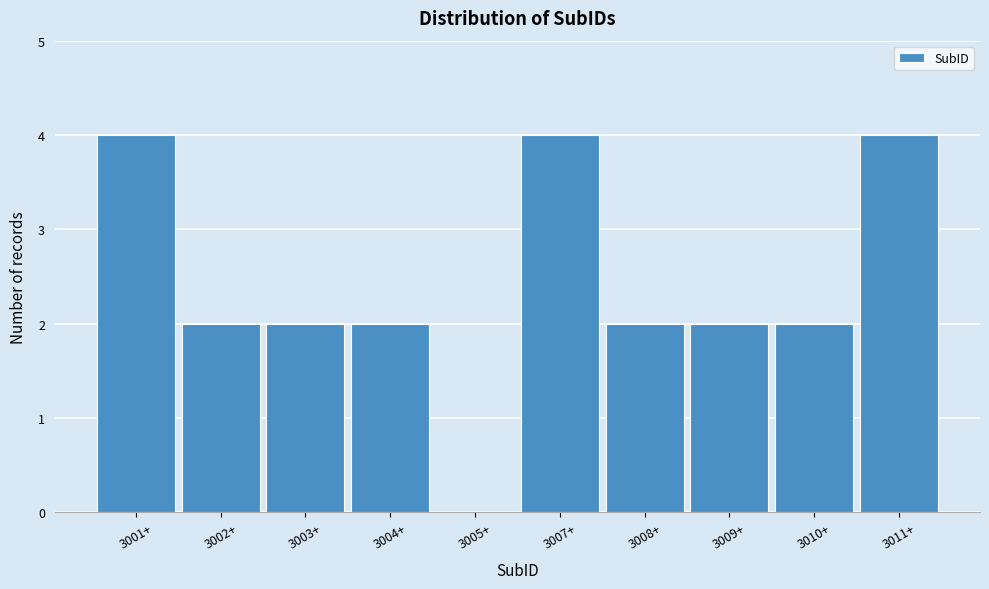

Reading left to right, list all the values displayed in this chart.

3001+=4	3002+=2	3003+=2	3004+=2	3005+=0	3007+=4	3008+=2	3009+=2	3010+=2	3011+=4